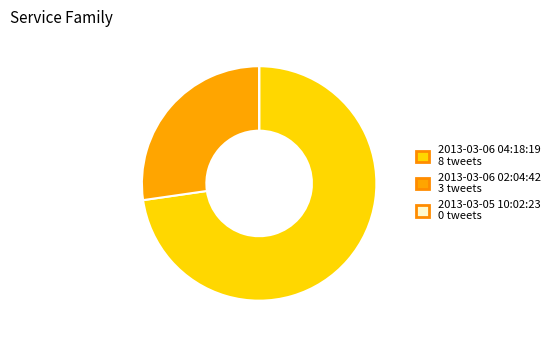

The 2013-03-06 02:04:42 3 tweets slice represents 27% of the pie. True or false?

True